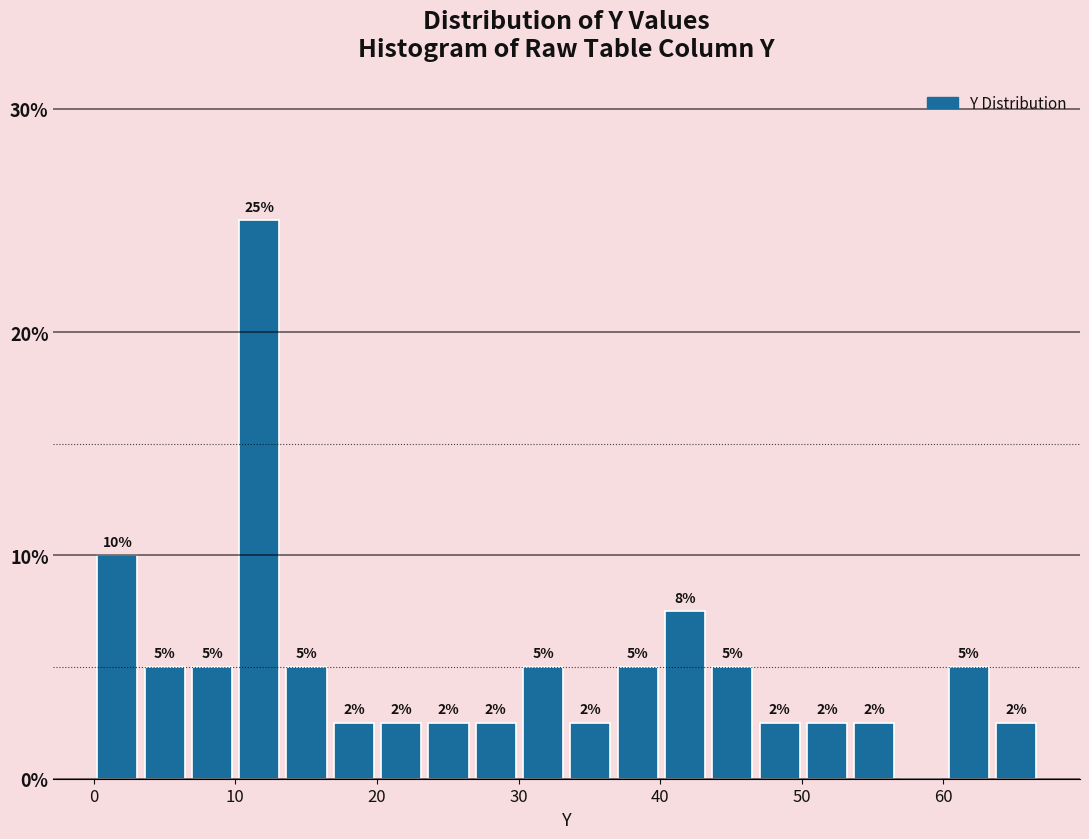

Read against the x-axis, roughly where is the centre of the tallest bar?

12